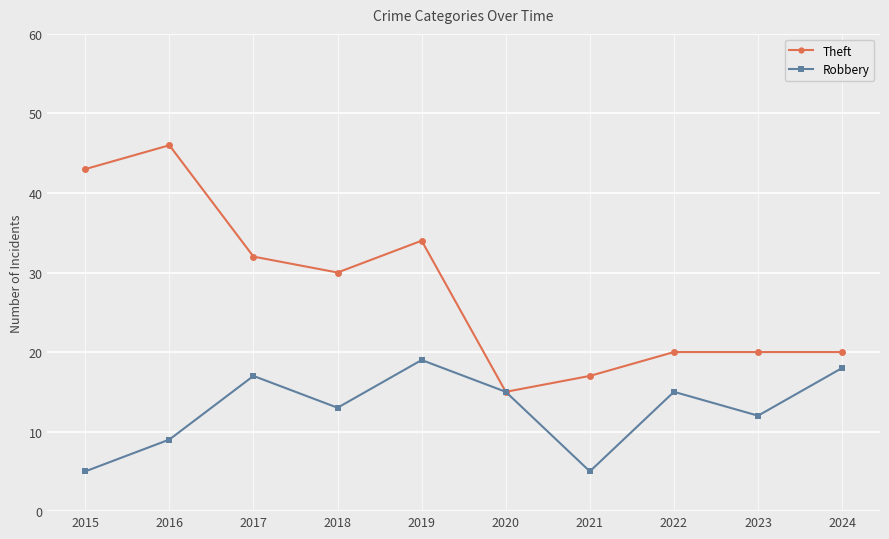

Which series has the largest range (max minus min)?

Theft